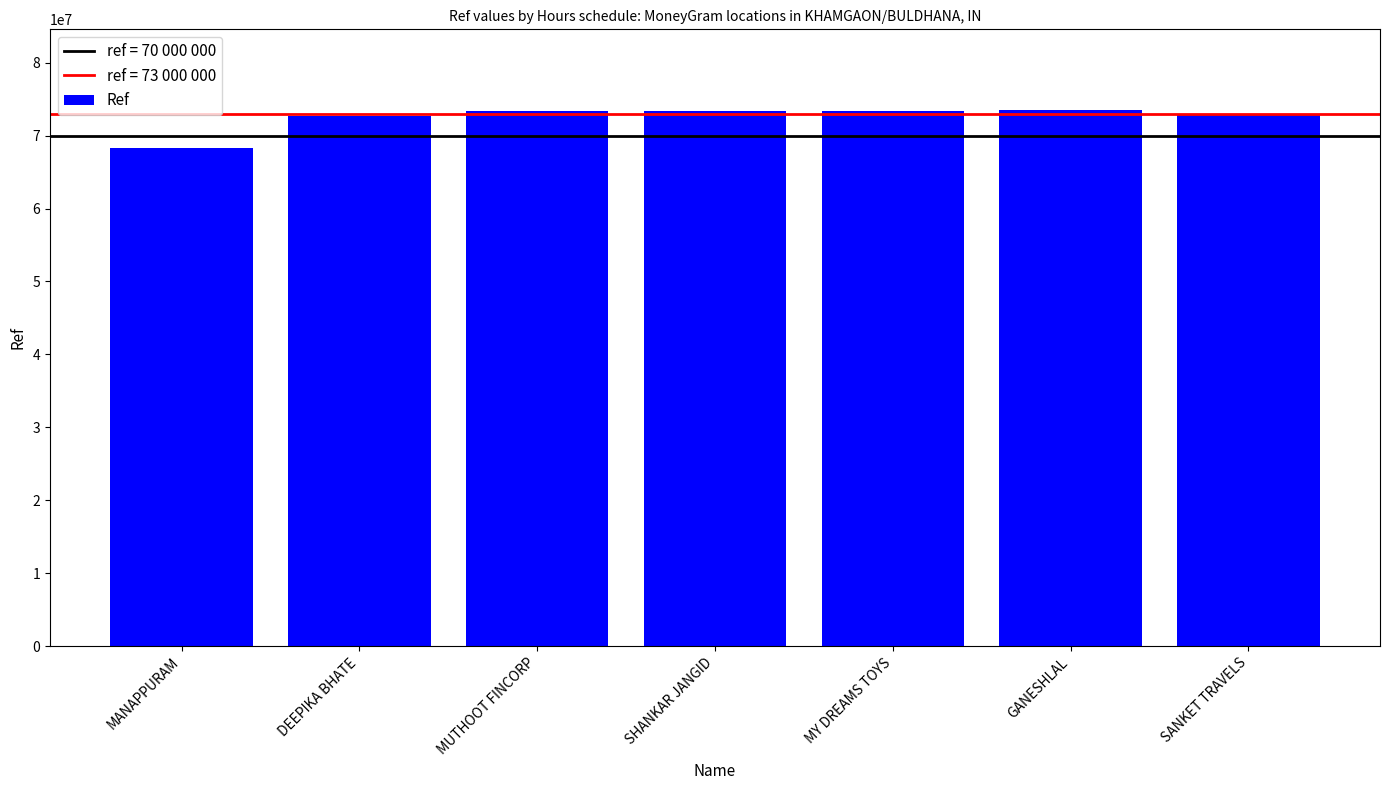

What is the average value?

72516738